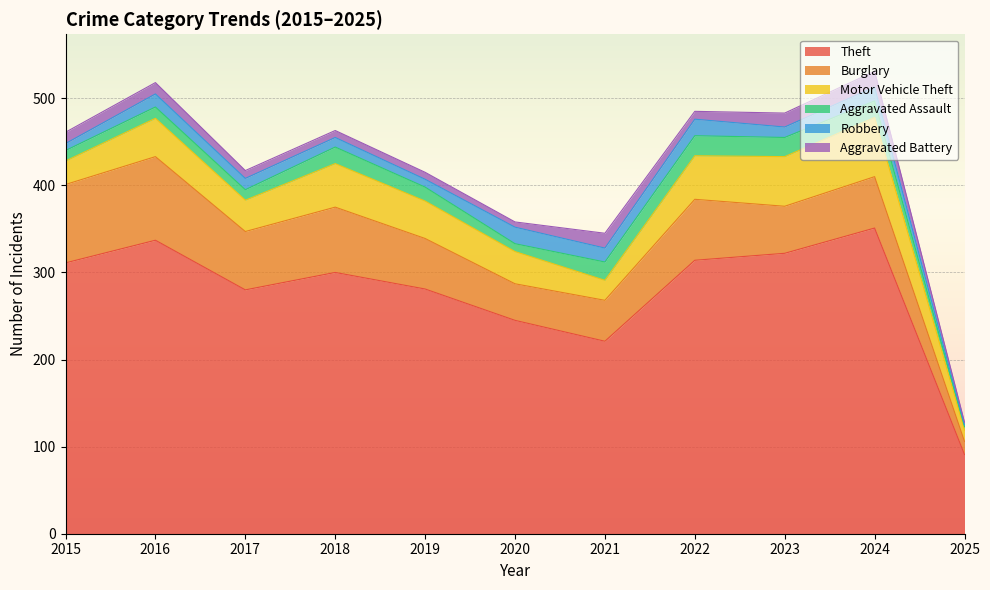

How many data points does each series have?

11